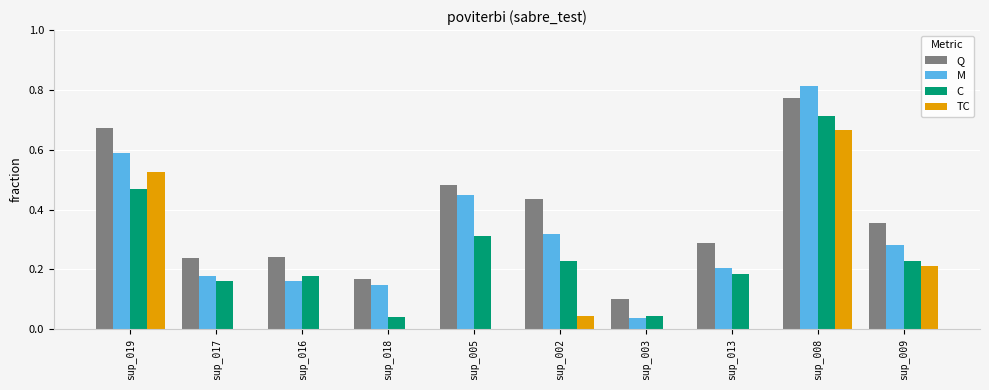

The TC series shows 0.0 at sup_002. True or false?

True